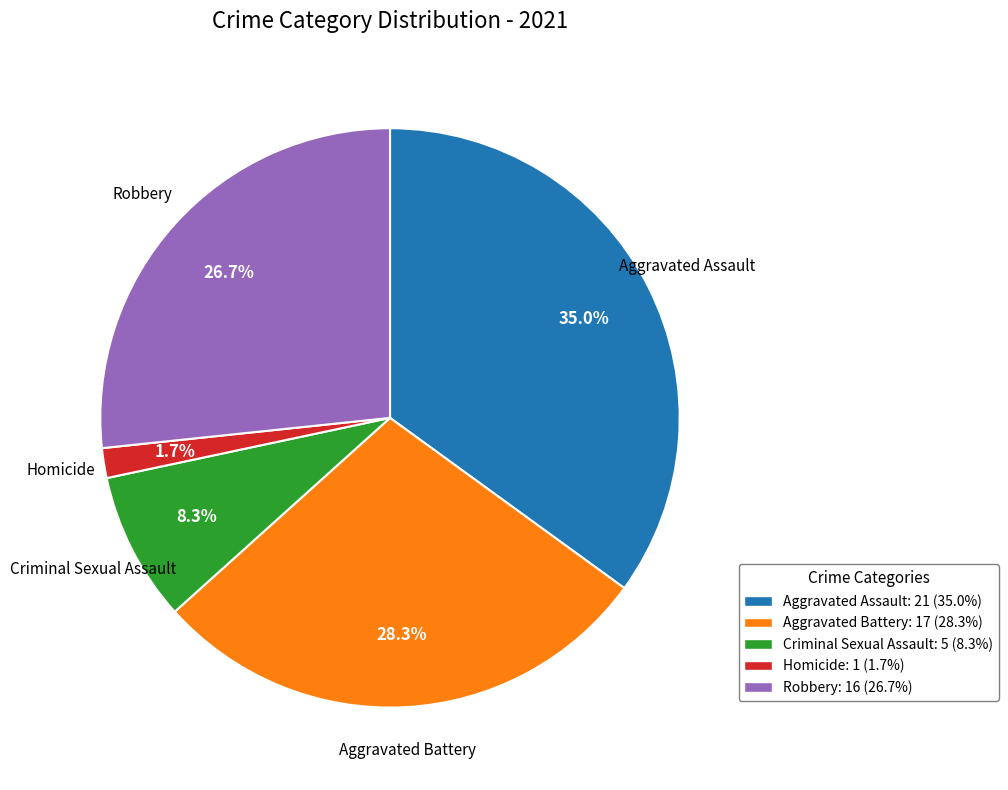

Does any single category account for the majority?

No